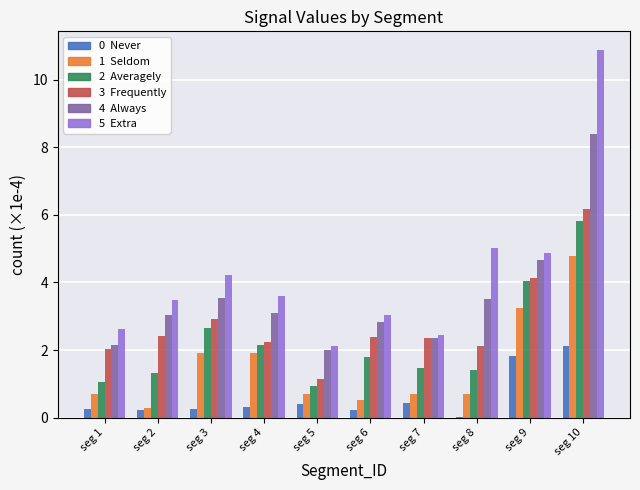

What is the total value across all series at seg 10?

38.2